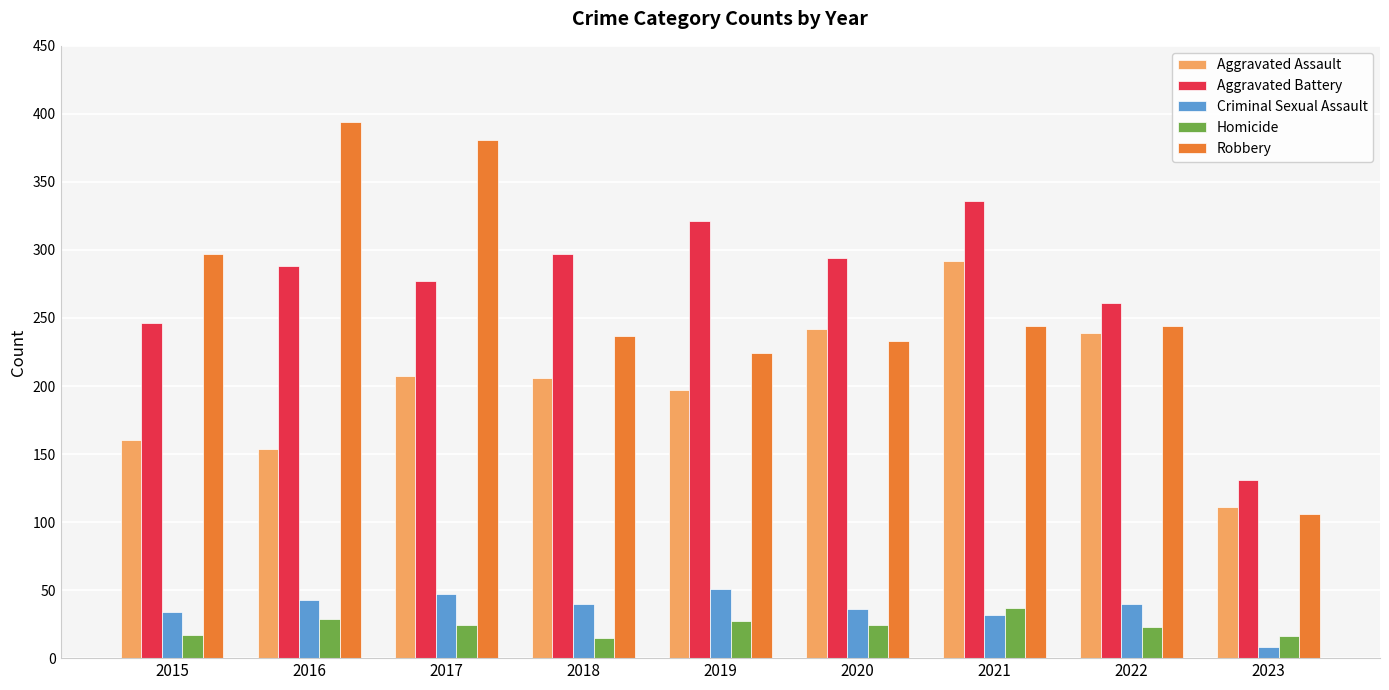

What are all the series names shown in the legend?

Aggravated Assault, Aggravated Battery, Criminal Sexual Assault, Homicide, Robbery